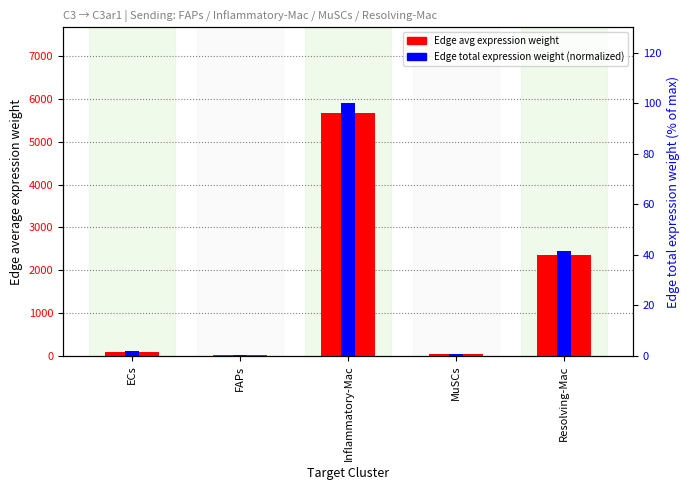

What are all the series names shown in the legend?

Edge avg expression weight, Edge total expression weight (normalized)